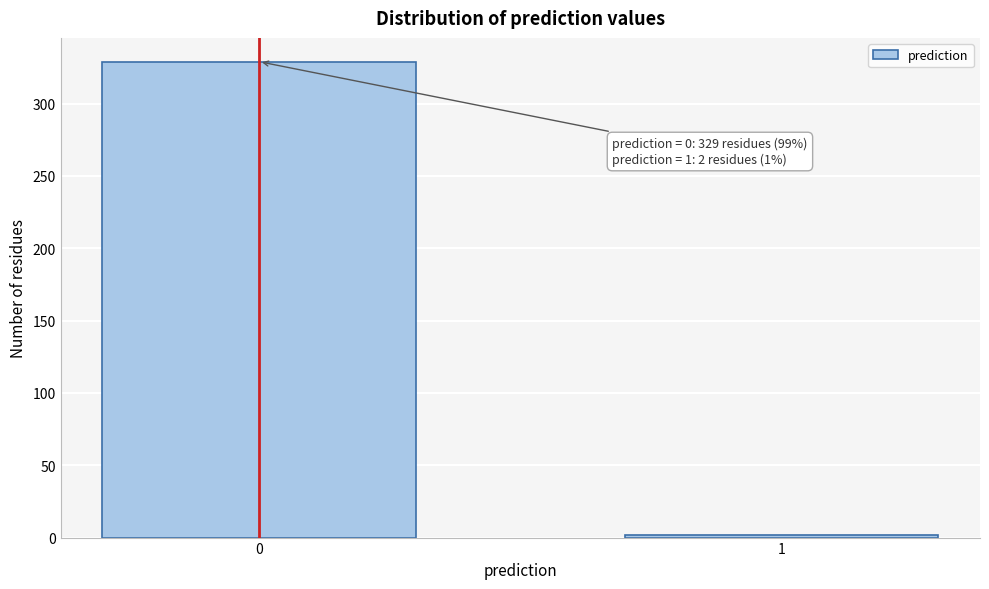

Reading left to right, extract all data points from this chart.

0=329	1=2